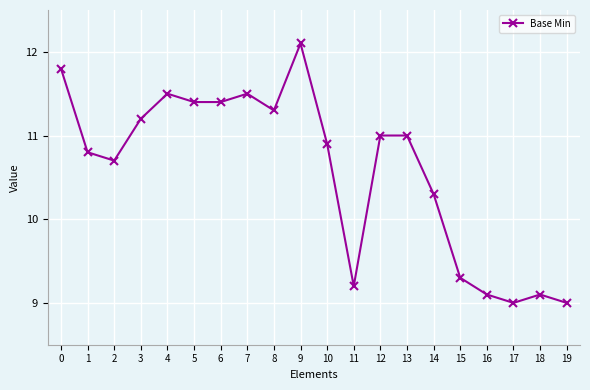

Reading left to right, what are all the values shown in this chart?

0=11.8	1=10.8	2=10.7	3=11.2	4=11.5	5=11.4	6=11.4	7=11.5	8=11.3	9=12.1	10=10.9	11=9.2	12=11.0	13=11.0	14=10.3	15=9.3	16=9.1	17=9.0	18=9.1	19=9.0